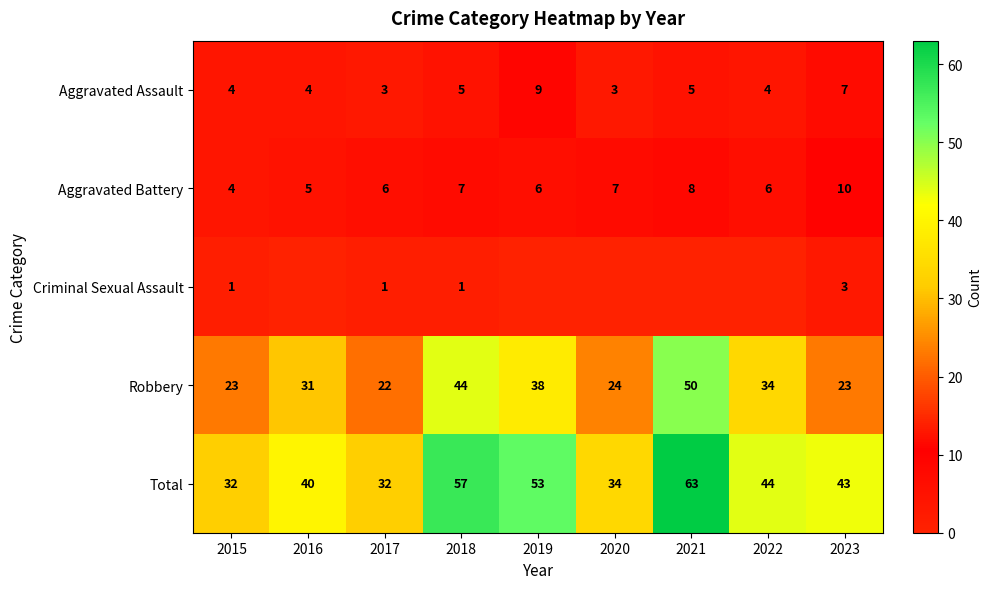

At 2018, list the series in order from largest to smallest.

Total, Robbery, Aggravated Battery, Aggravated Assault, Criminal Sexual Assault